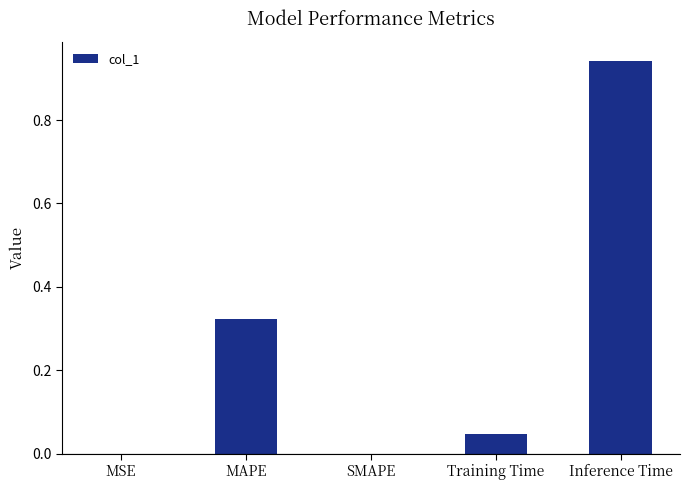

The value at MSE is 0.0. True or false?

True